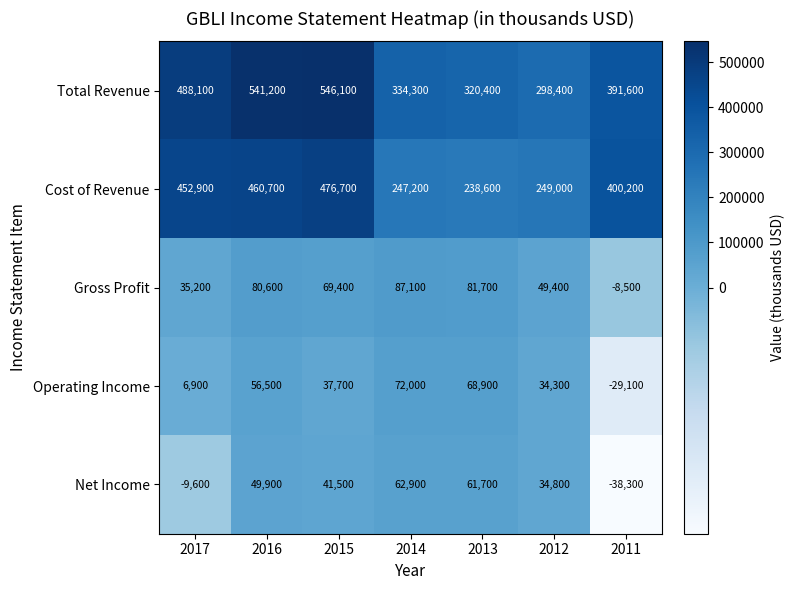

What is the average value of the Net Income series?

28986